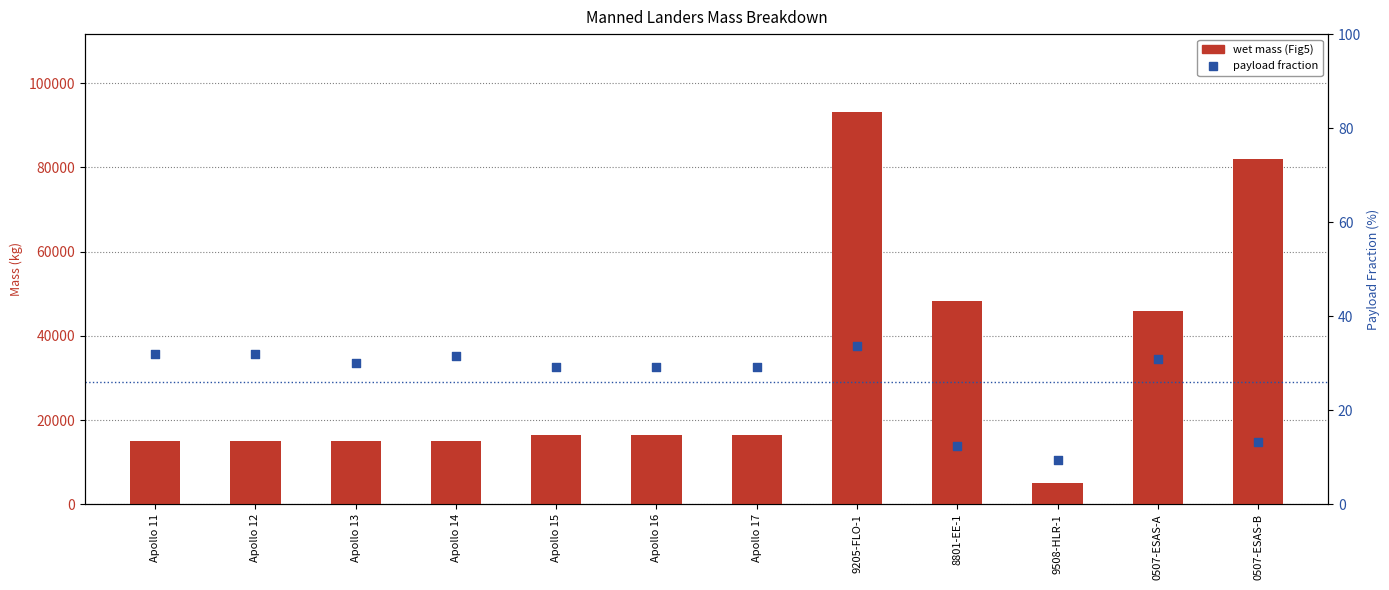

Which series contains the lowest Y value?

payload fraction